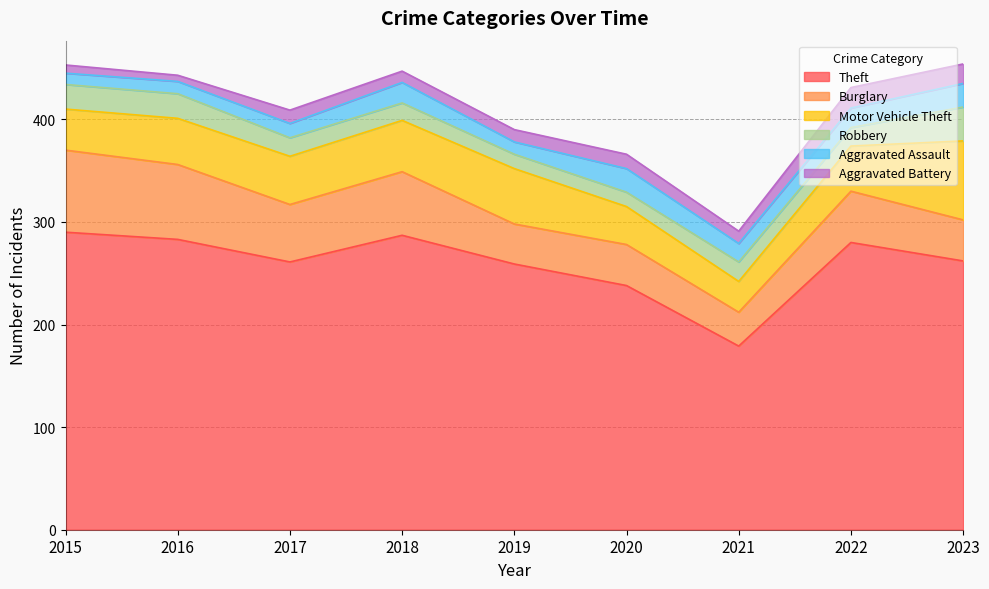

The value of Aggravated Battery at 2023 is 19. True or false?

True